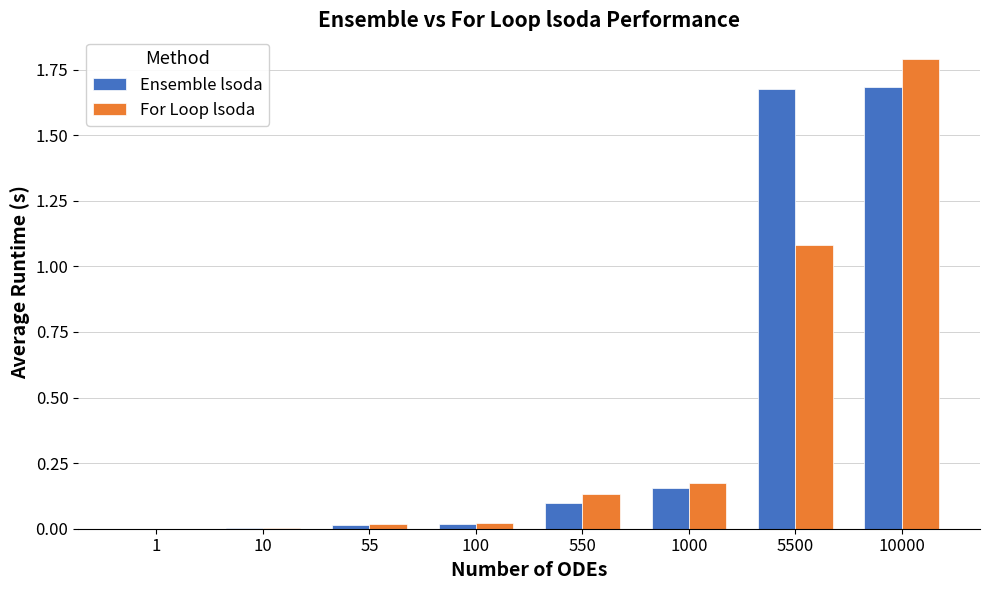

How many categories are shown in the chart?

8